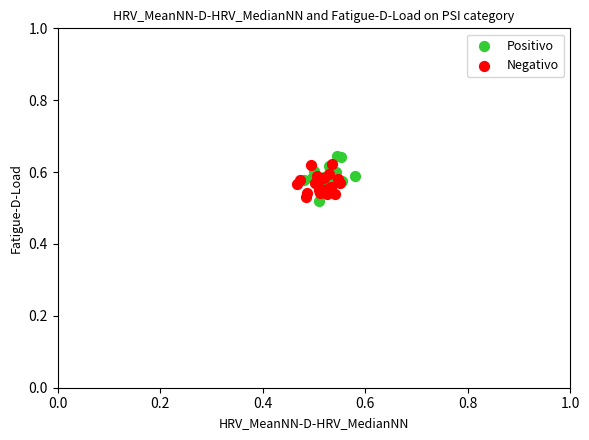

Which series has the largest Y range (max minus min)?

Positivo